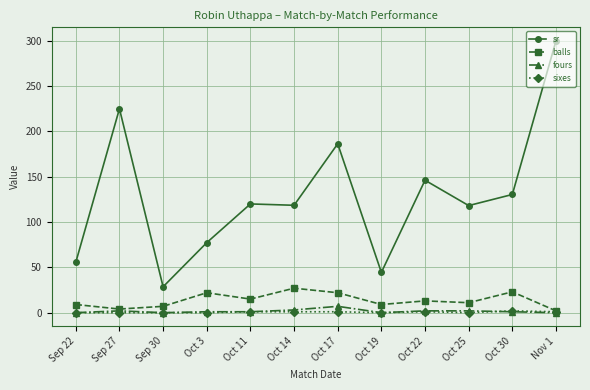

At which label does sr reach its minimum?

Sep 30